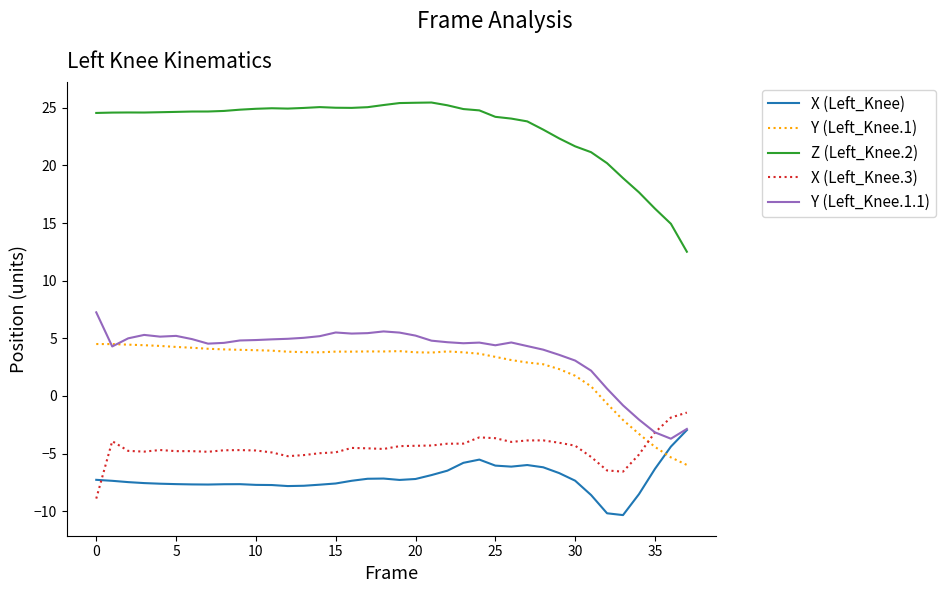

True or false: Z (Left_Knee.2) and X (Left_Knee) intersect in this chart.

False